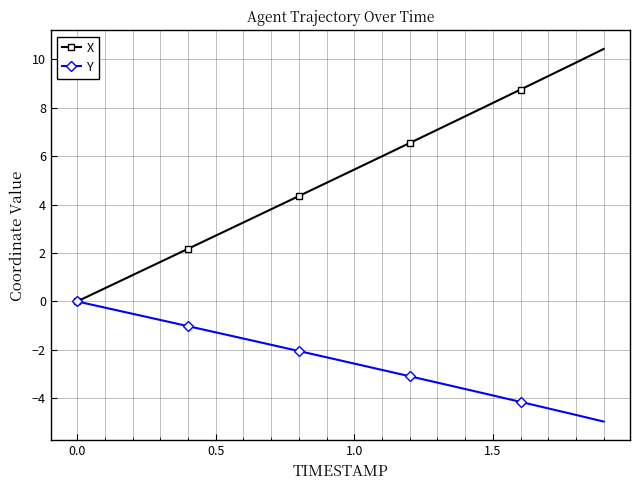

Which series has the widest spread of values?

X